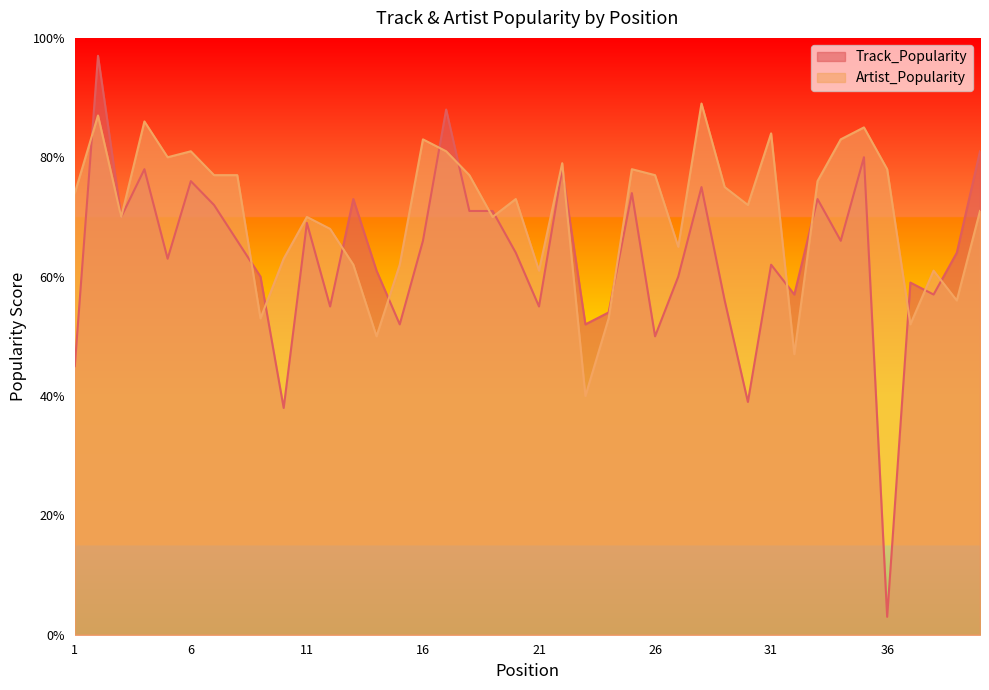

Is it true that Track_Popularity equals 78 at 22?

True